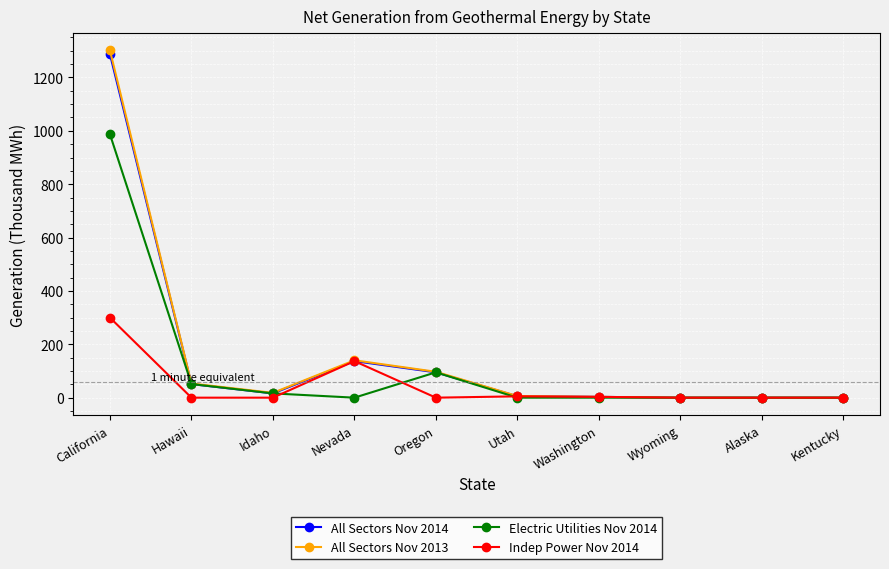

True or false: Electric Utilities Nov 2014 has more than 0 points higher than both neighbors.

True